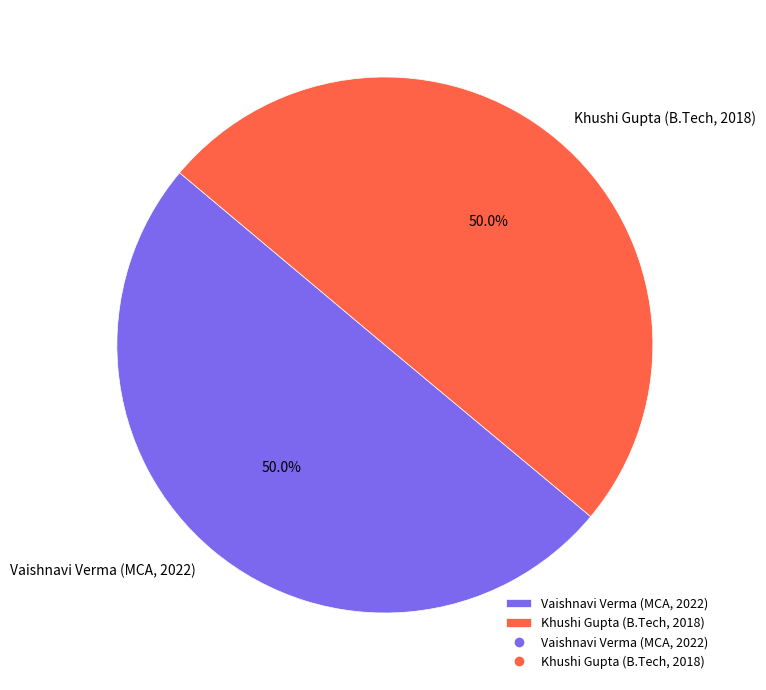

How much of the chart is everything except Khushi Gupta (B.Tech, 2018)?

50.0%